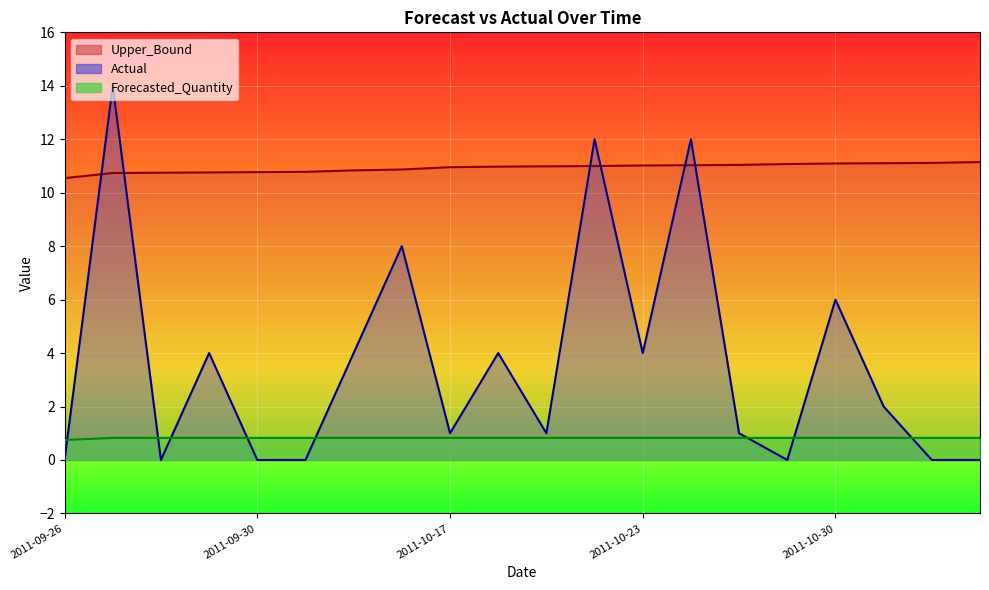

What is the sum of the Upper_Bound values at 2011-10-23 and 2011-11-01?

22.1